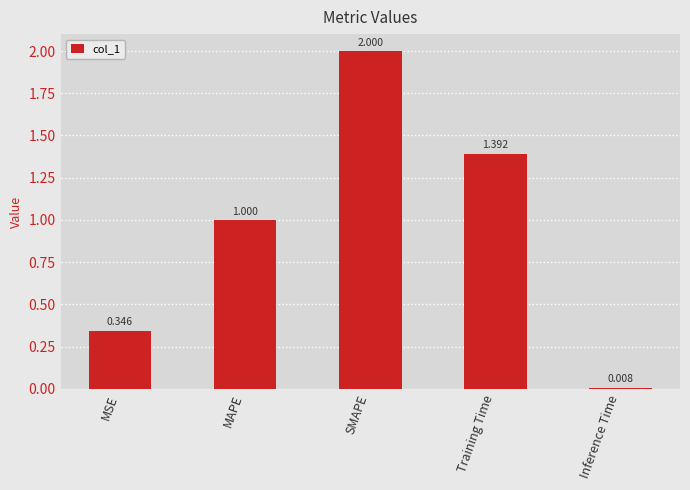

Where is the data nearest to the value 1?

MAPE